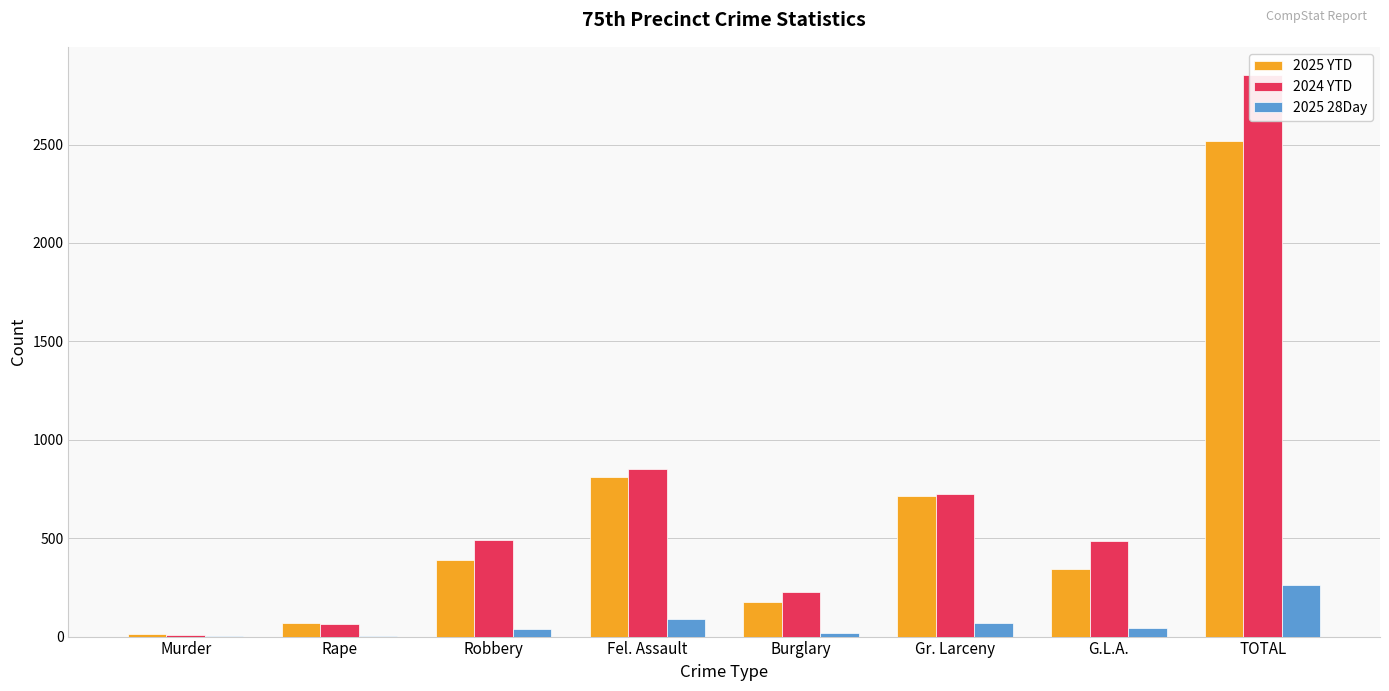

At which category is the sum across all series the highest?

TOTAL